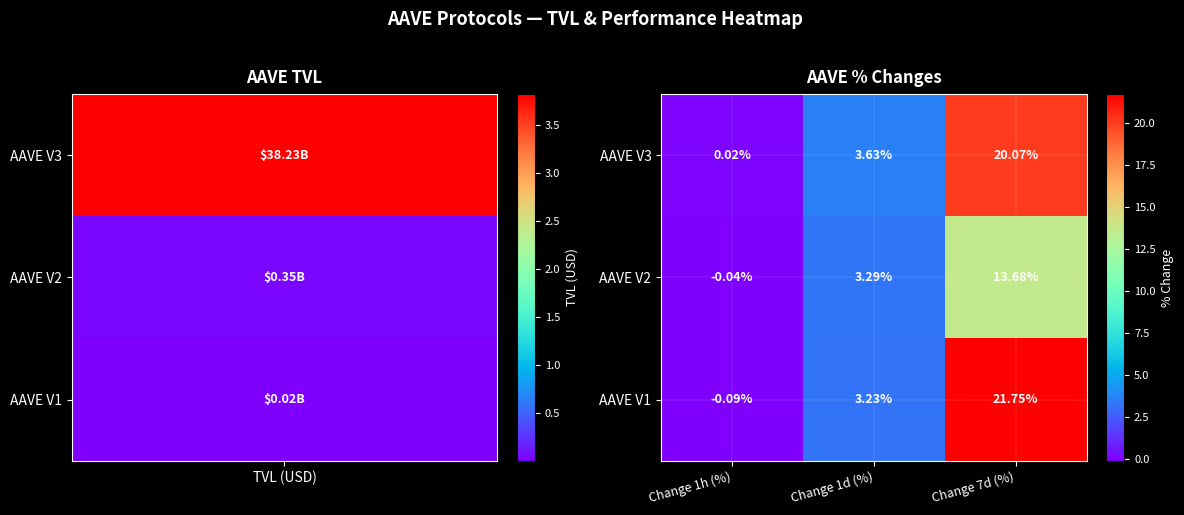

Is the value of AAVE V1 at Change 1h (%) greater than the value of AAVE V3 at Change 7d (%)?

No